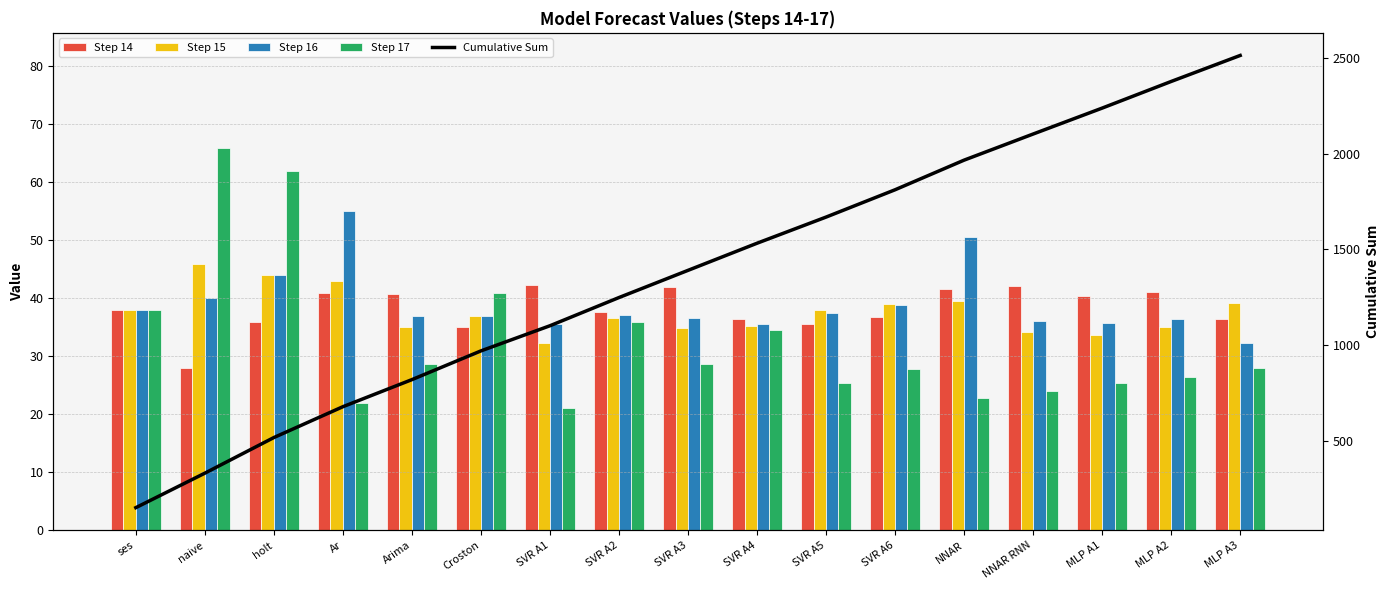

What is the sum of the Cumulative Sum values at SVR A5 and NNAR?

3635.3